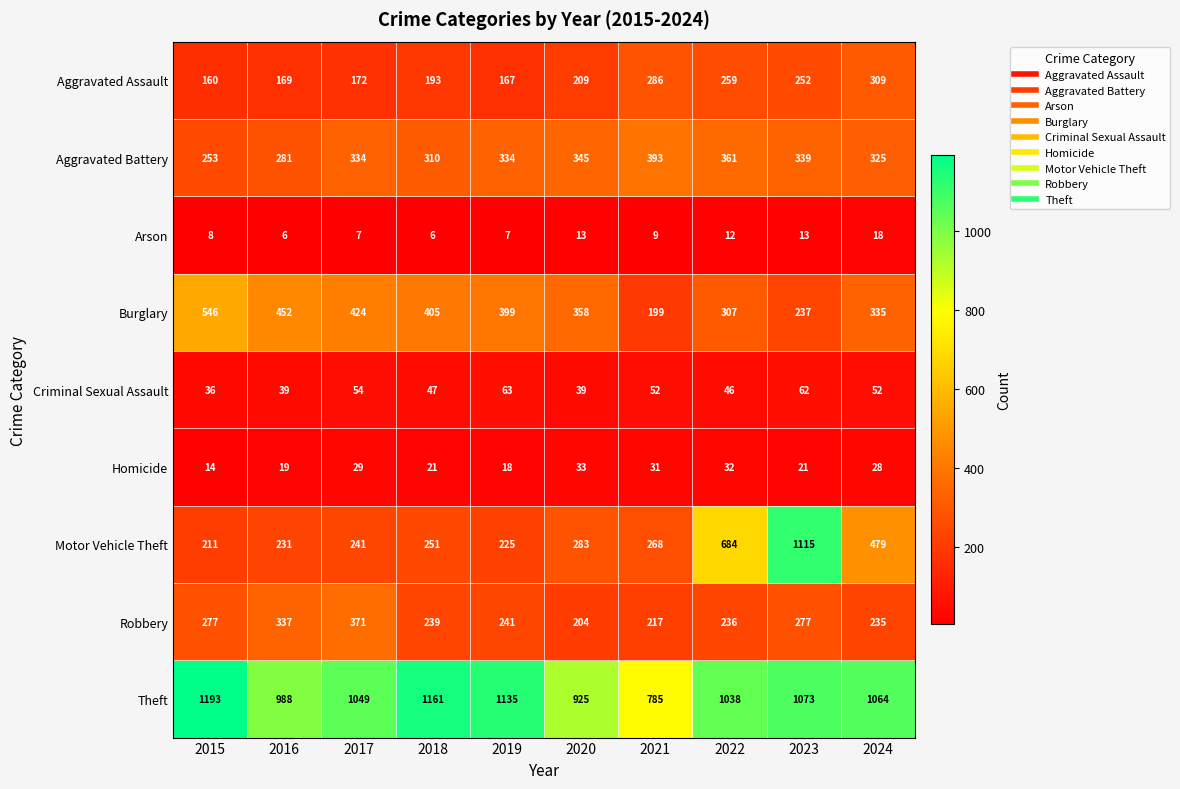

What is the difference between the Burglary values at 2019 and 2018?

6